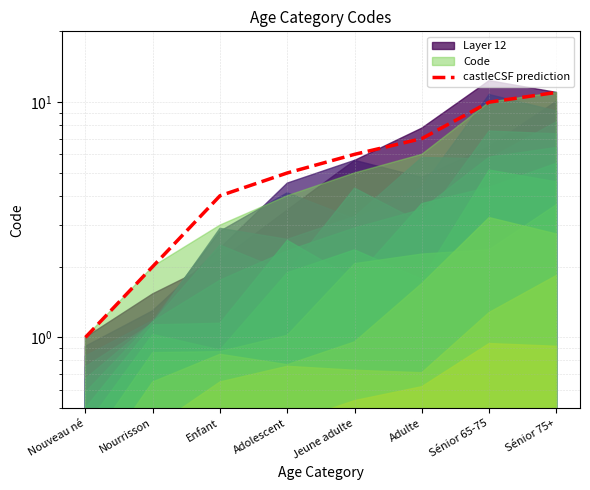

Reading left to right, transcribe all the data shown in this chart.

1	2	4	5	6	7	10	11